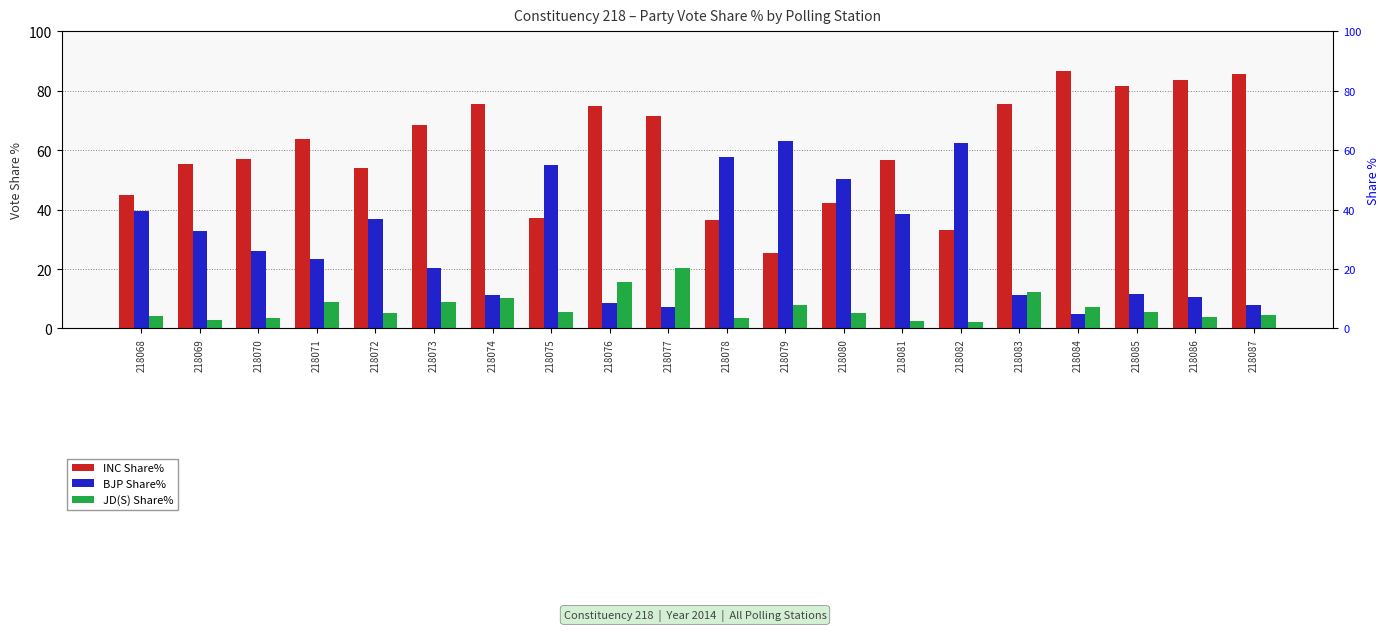

The value of JD(S) Share% at 218077 is 20.2. True or false?

True